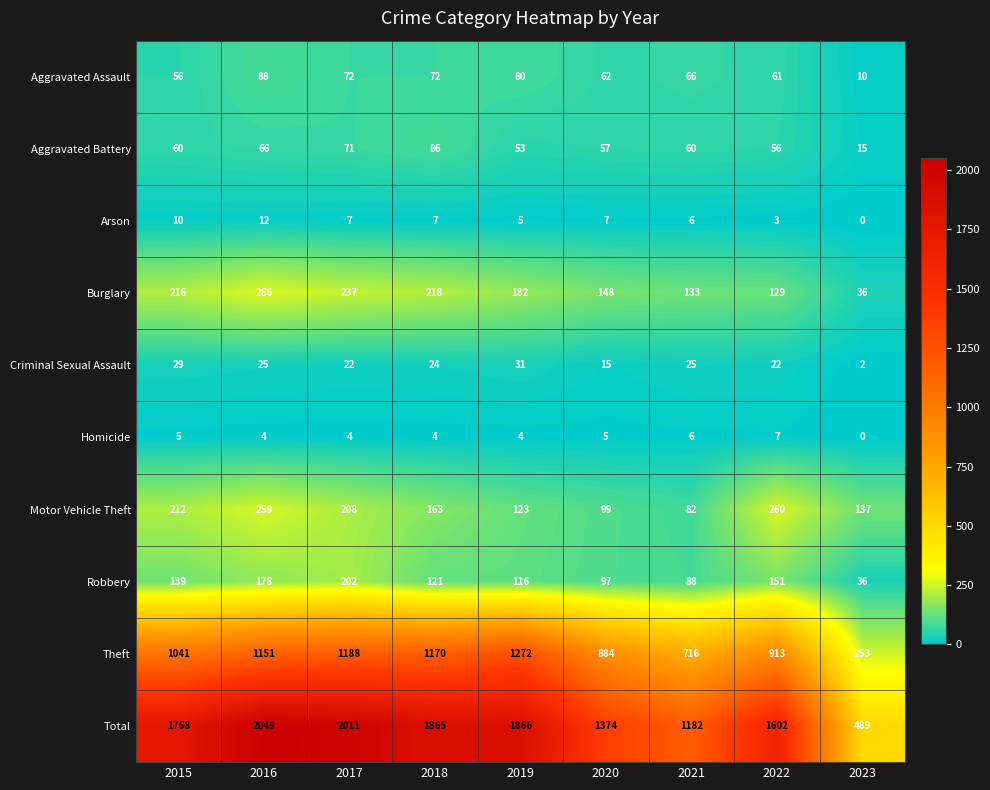

The value of Burglary at 2017 is 160. True or false?

False